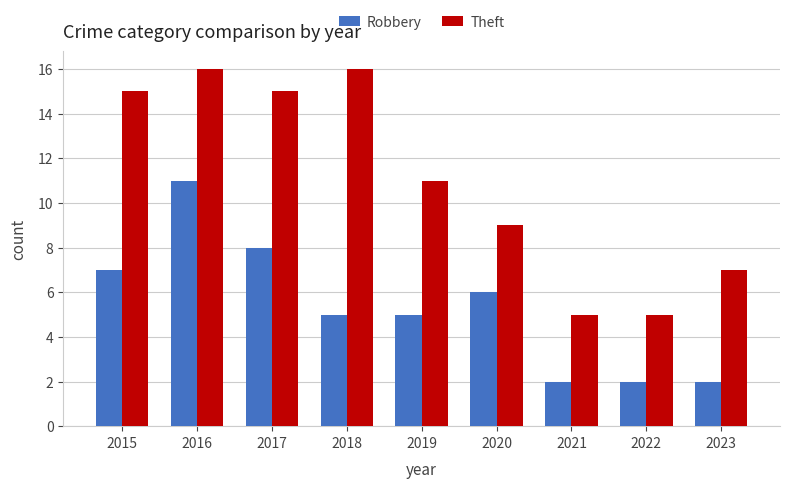

How many categories are shown in the chart?

9